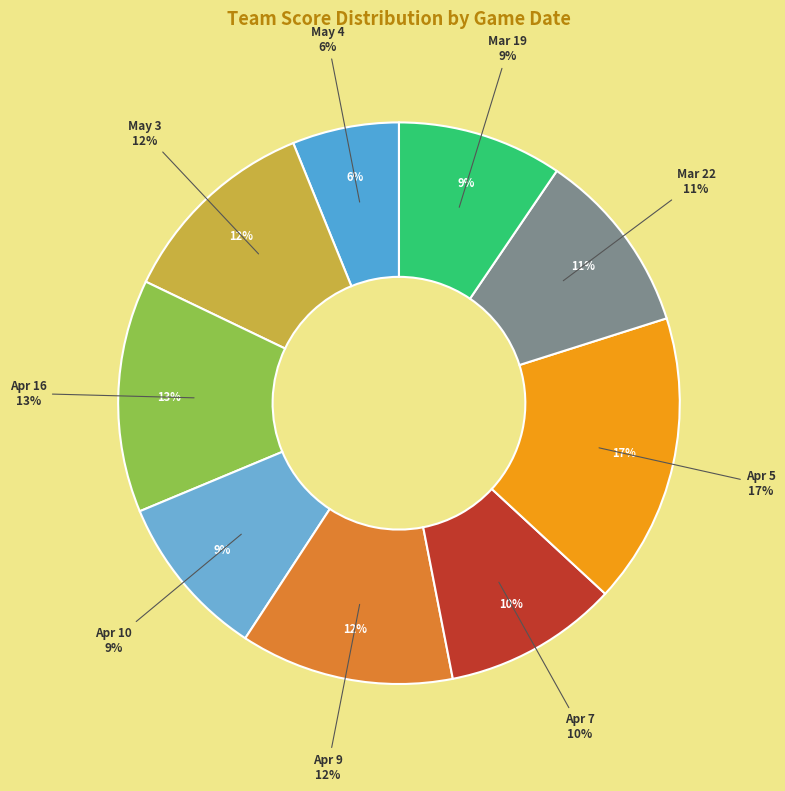

How many segments does this pie chart have?

9